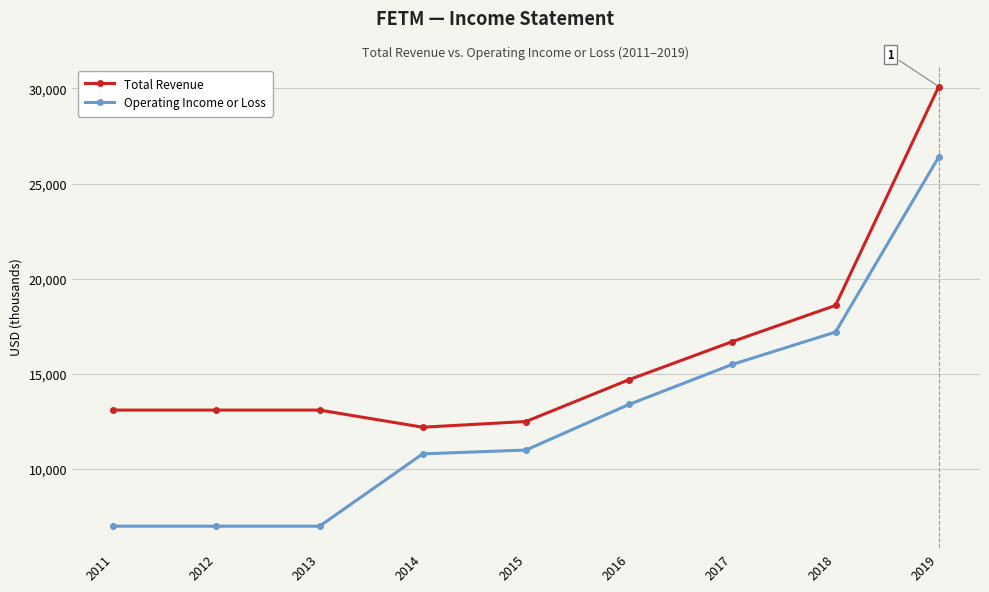

Reading left to right, extract all data points from this chart.

Total Revenue: 13100	13100	13100	12200	12500	14700	16700	18600	30100
Operating Income or Loss: 7000	7000	7000	10800	11000	13400	15500	17200	26400